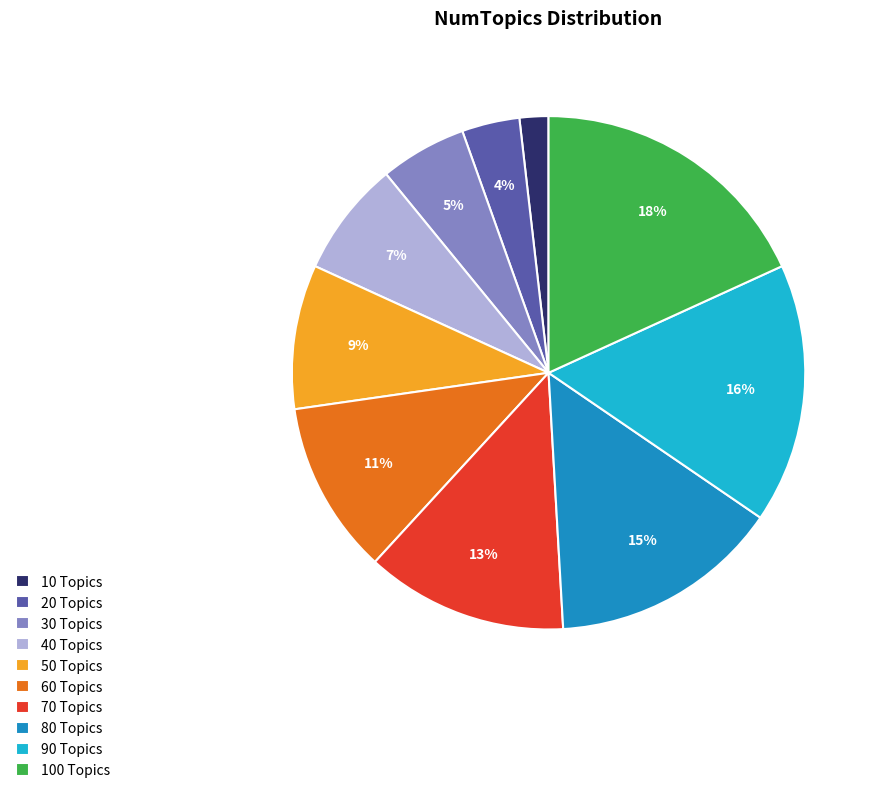

Does 90 Topics account for over 50% of the chart?

No